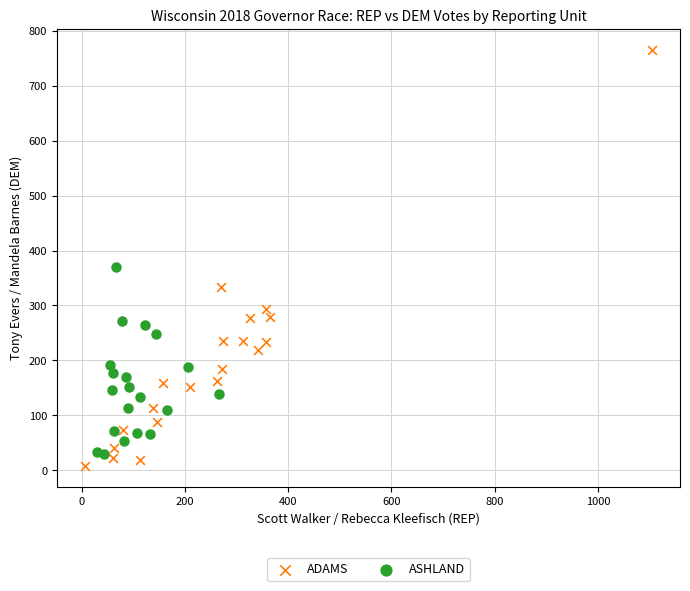

Which series has the widest spread of Y values?

ADAMS